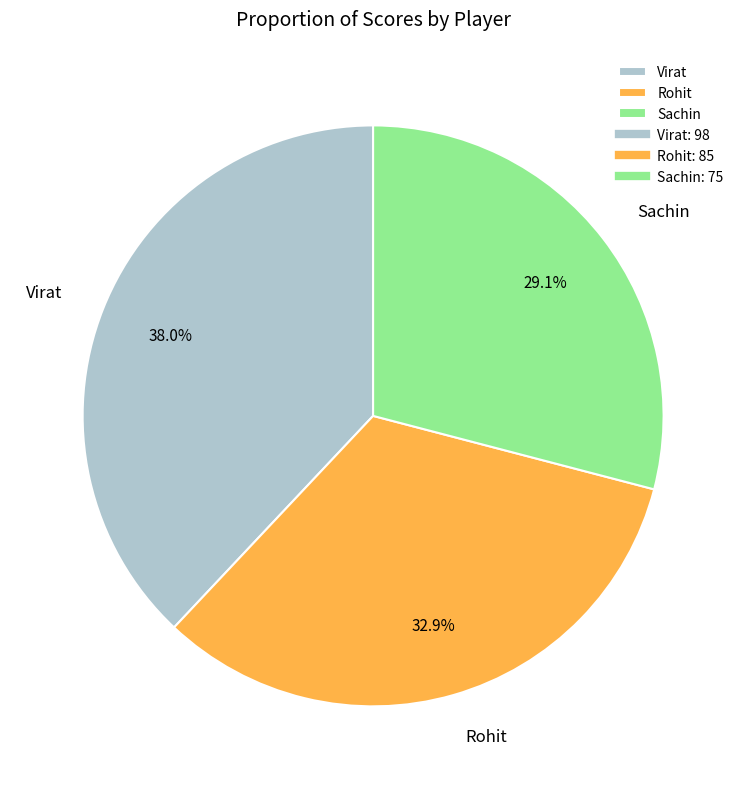

What percentage is the Sachin slice, to the nearest percent?

29%